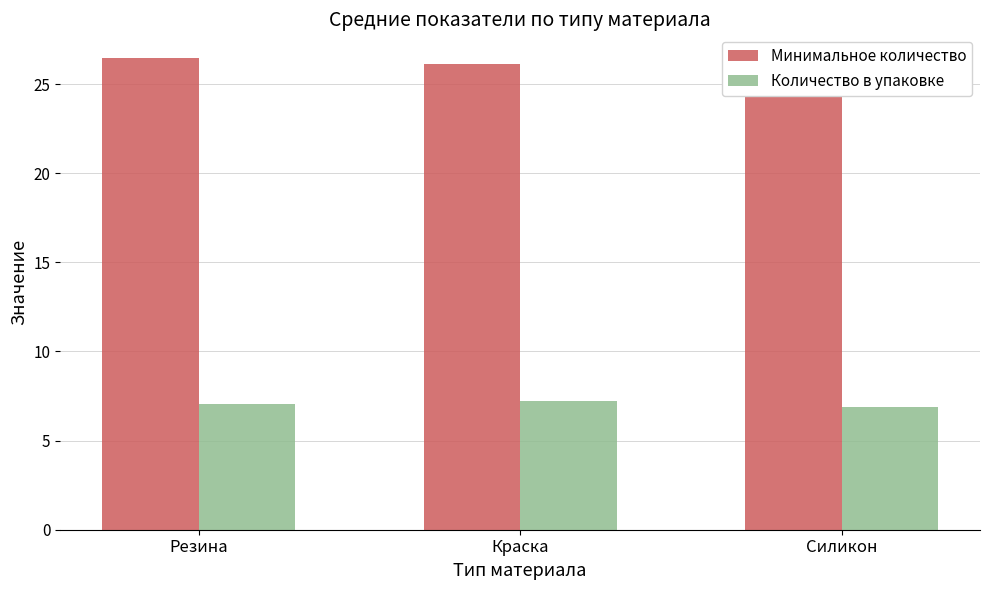

What is the difference between the maximum and minimum values in the Количество в упаковке series?

0.3